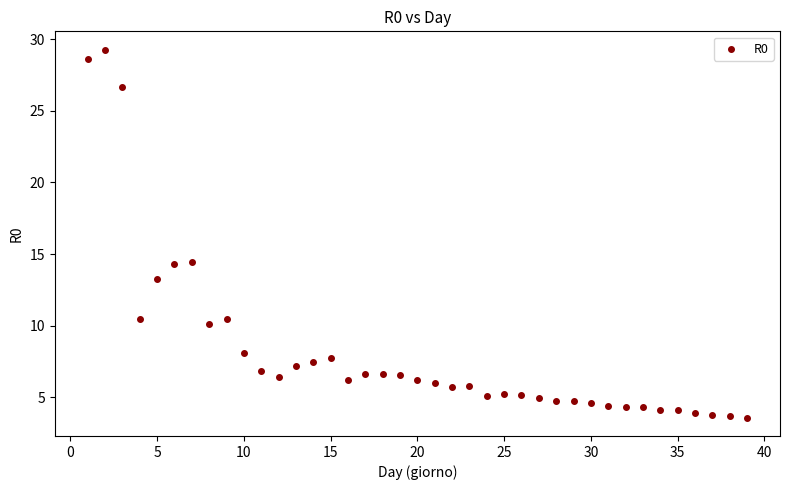

What is the range of X values (max minus min)?

38.0